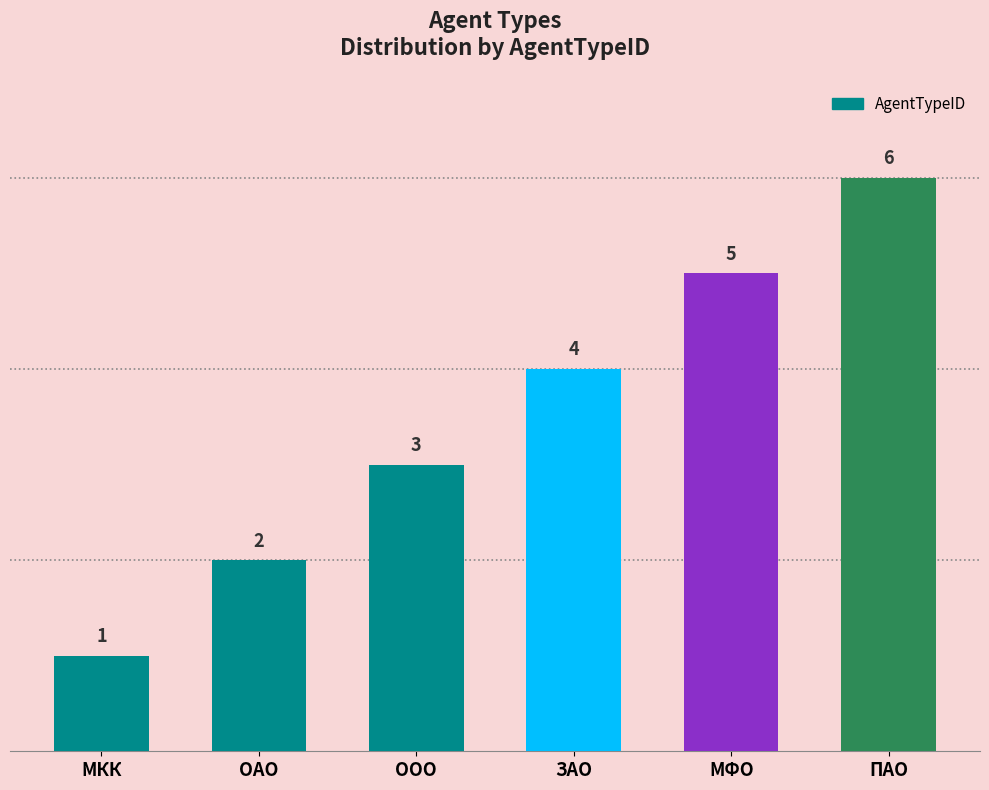

What is the greatest value displayed?

6